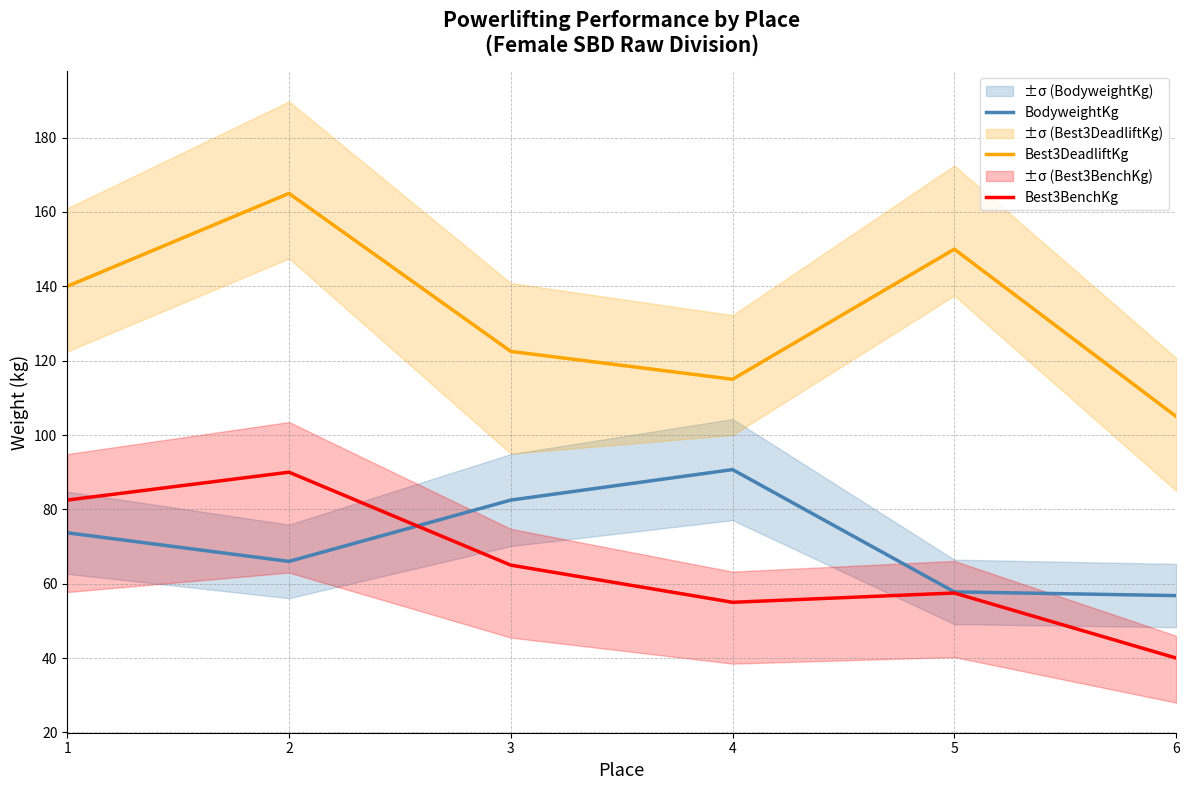

True or false: BodyweightKg has more than 0 interior local peaks.

True